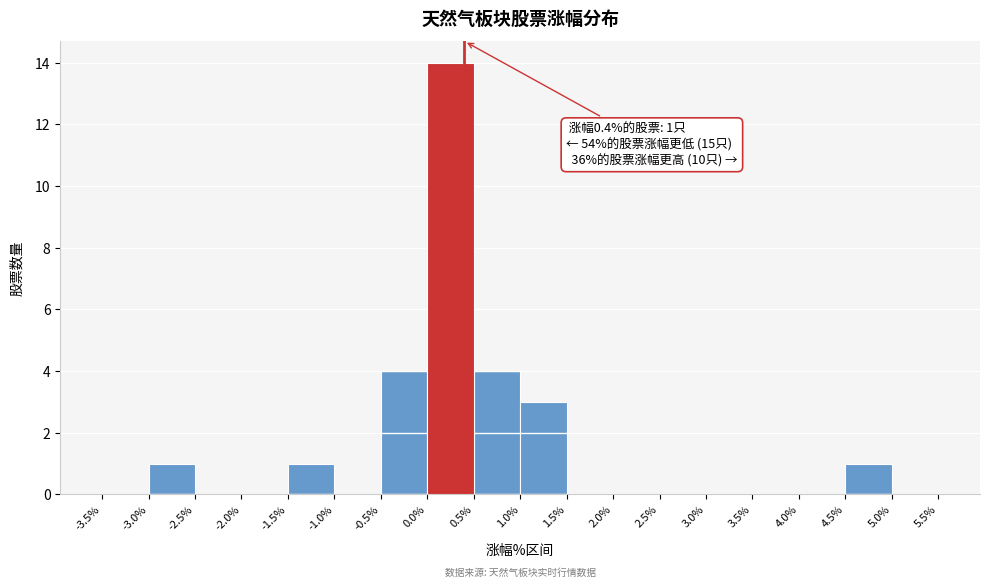

Which range on the x-axis has the tallest bar?

0.0% to 0.5%